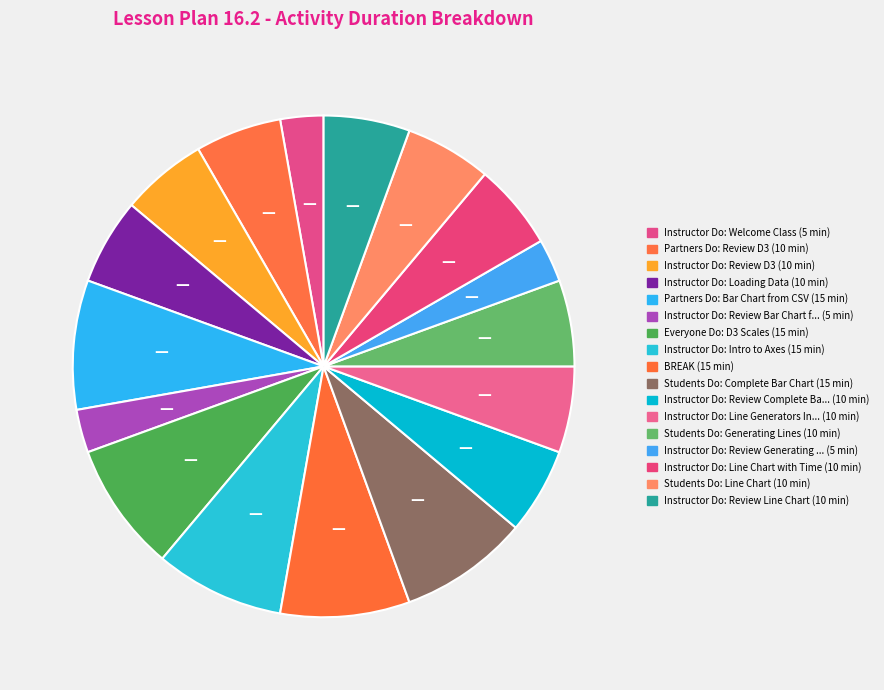

Count the number of slices in the pie.

17